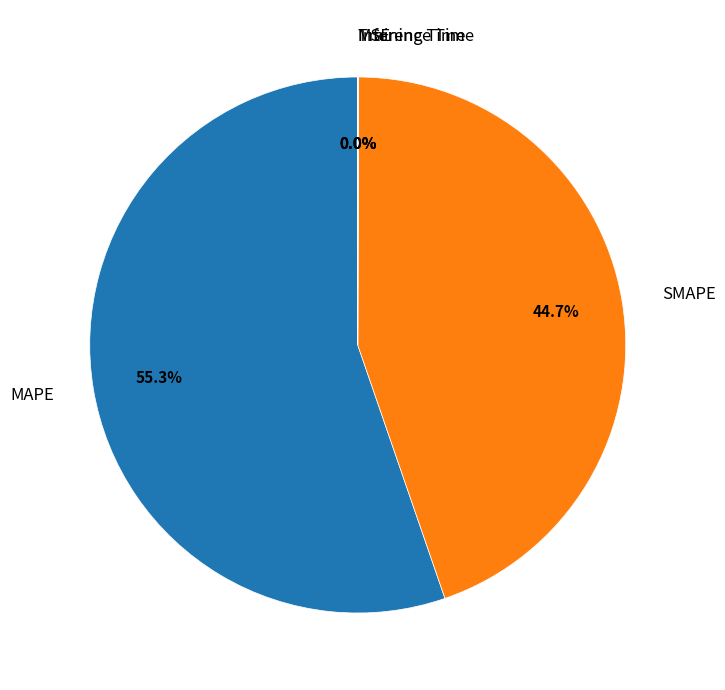

The SMAPE slice represents 45% of the pie. True or false?

True